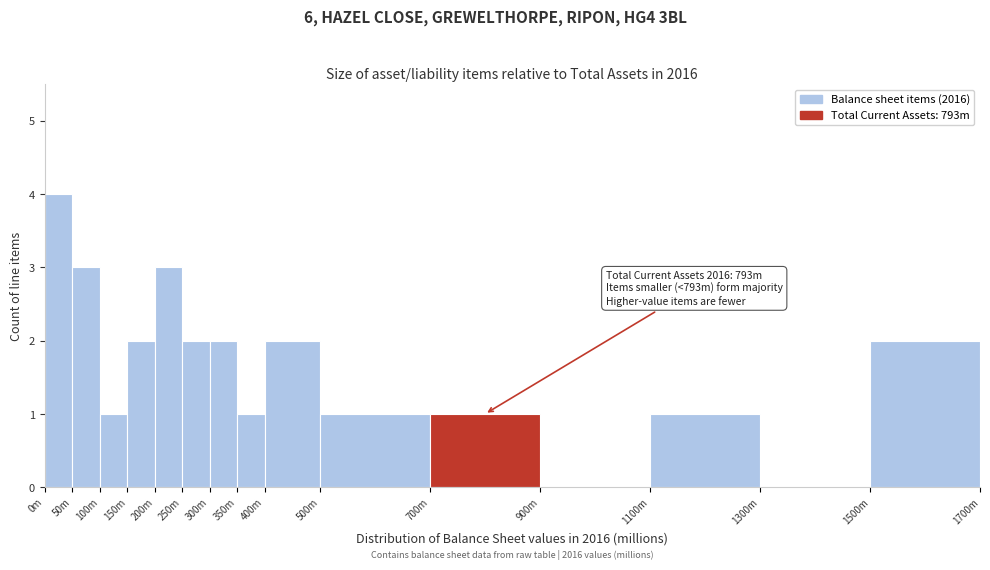

Reading left to right, extract all data points from this chart.

0m=4	50m=3	100m=1	150m=2	200m=3	250m=2	300m=2	350m=1	400m=2	500m=1	700m=1	900m=0	1100m=1	1300m=0	1500m=2